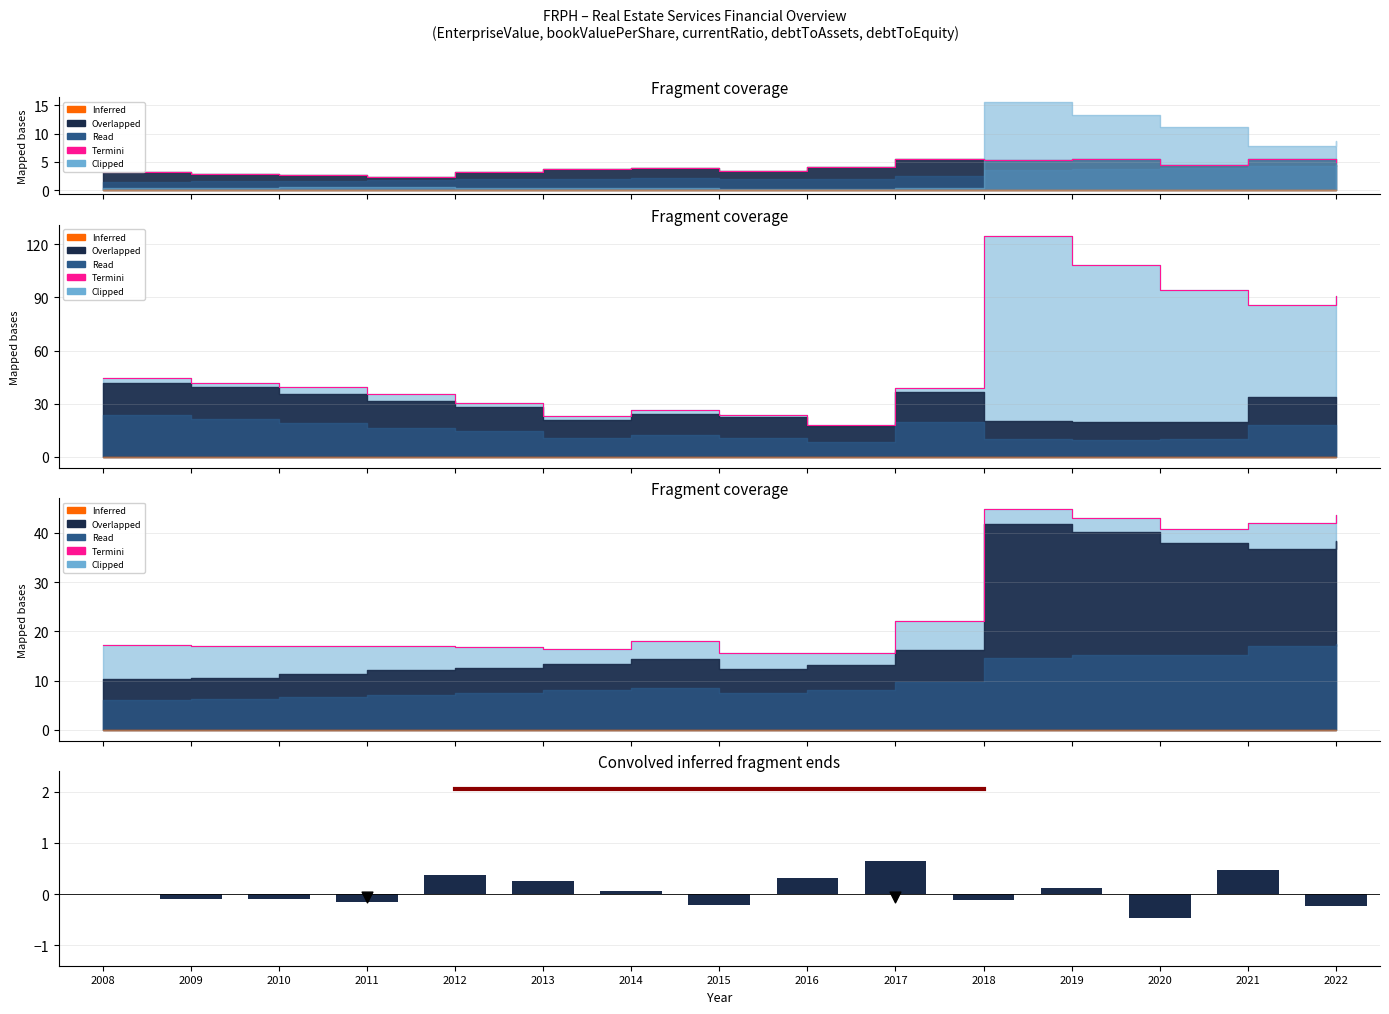

At which category is the sum across all series the highest?

2018